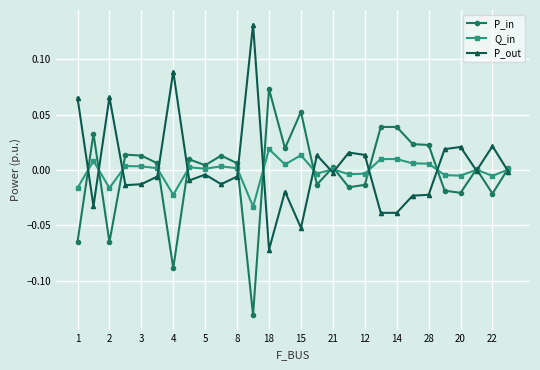

List the series in order of their peak value, lowest first.

Q_in, P_in, P_out